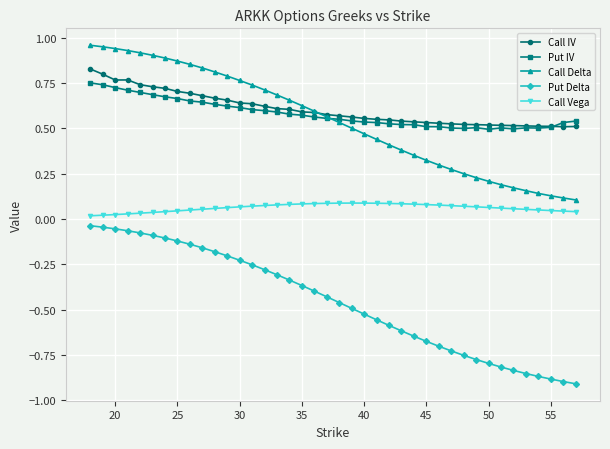

Which series has the largest total across all categories?

Call IV